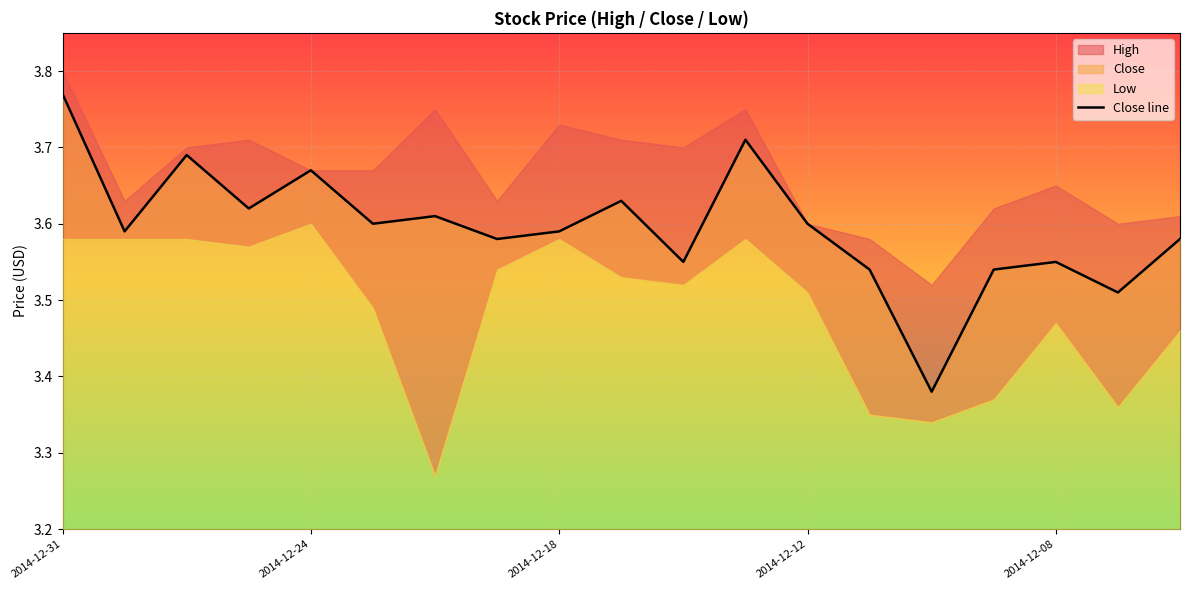

Count the values in the range 3 to 4.

19